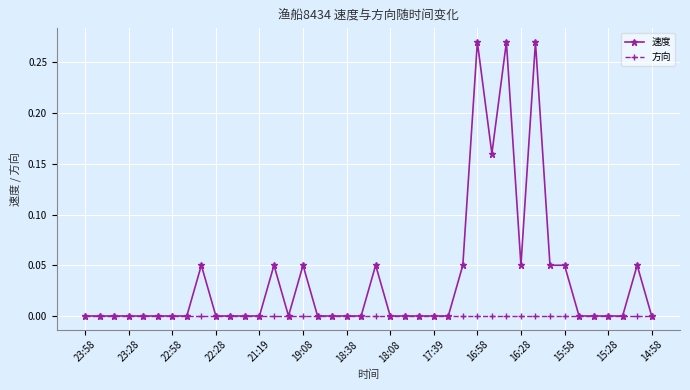

Is this an area chart (filled region under the line)?

No